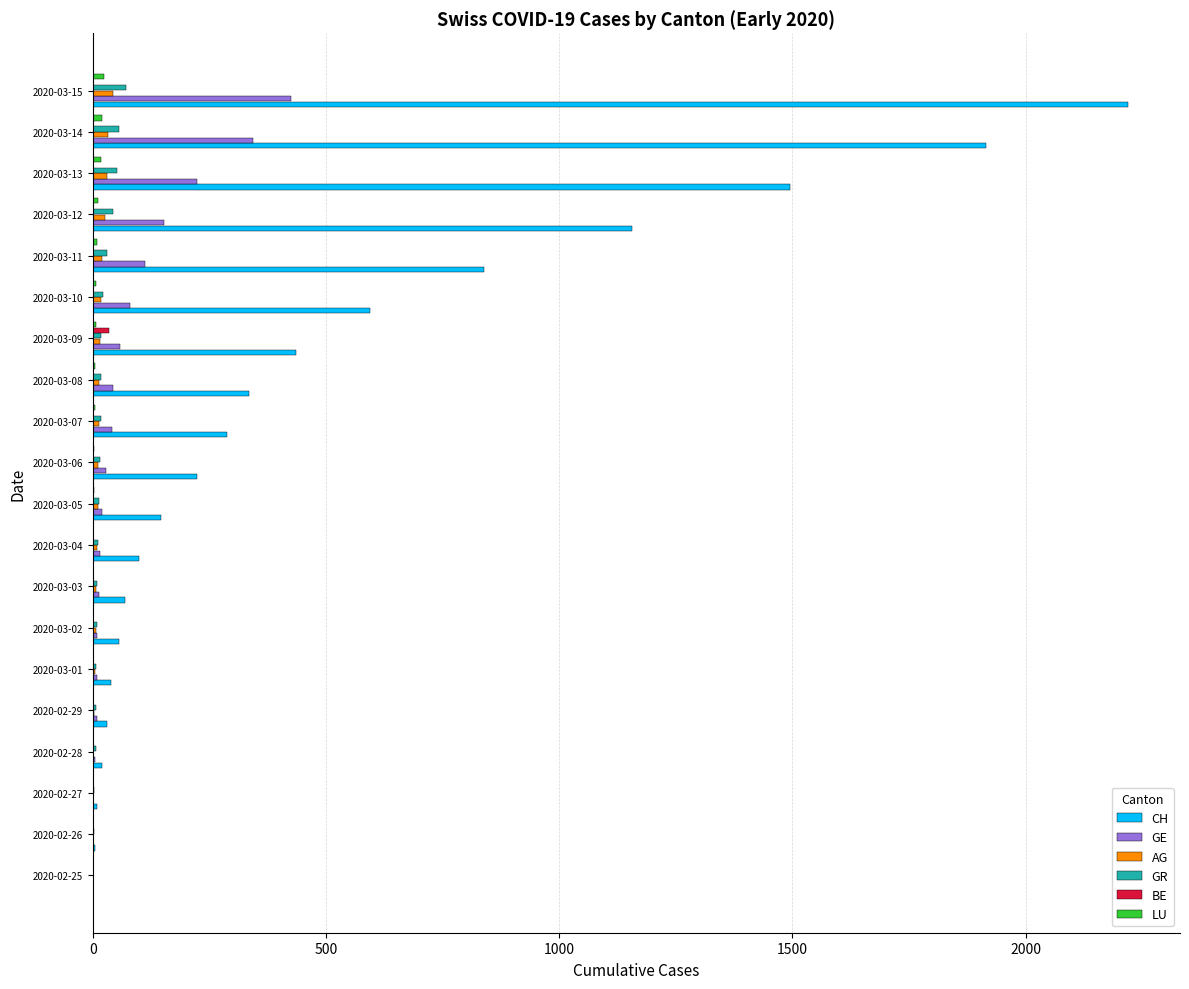

What is the sum of all AG values?

271